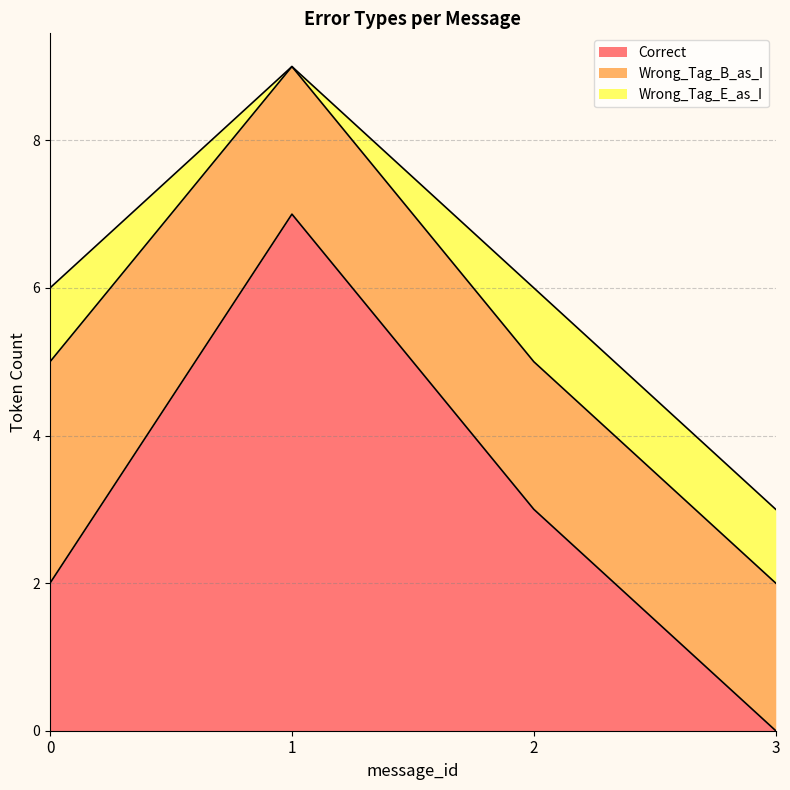

Does the chart display data point markers on the line(s)?

No